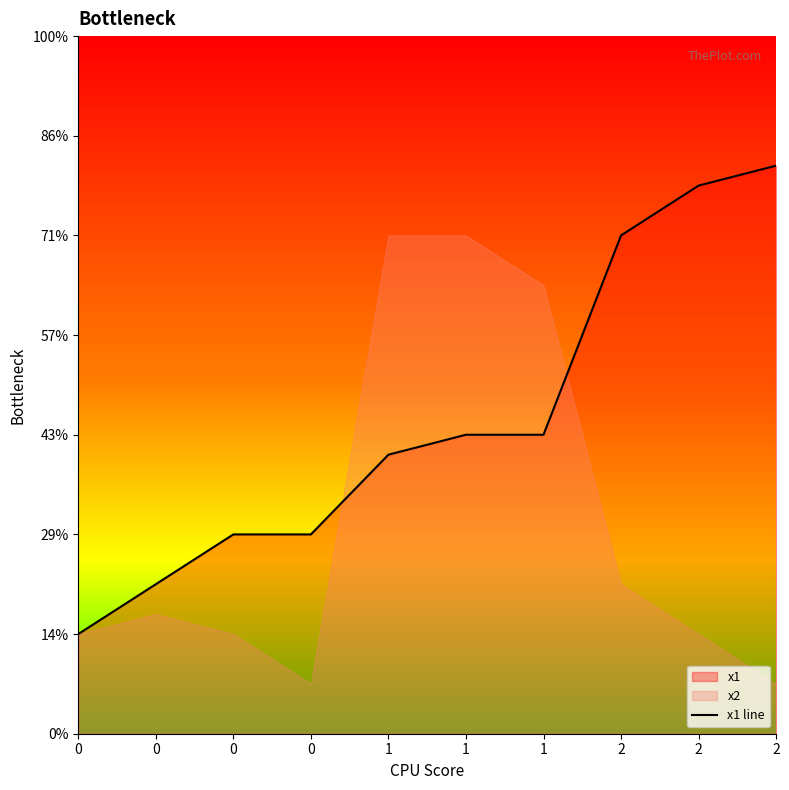

What is the change in value from 1 to 2?

+2.5